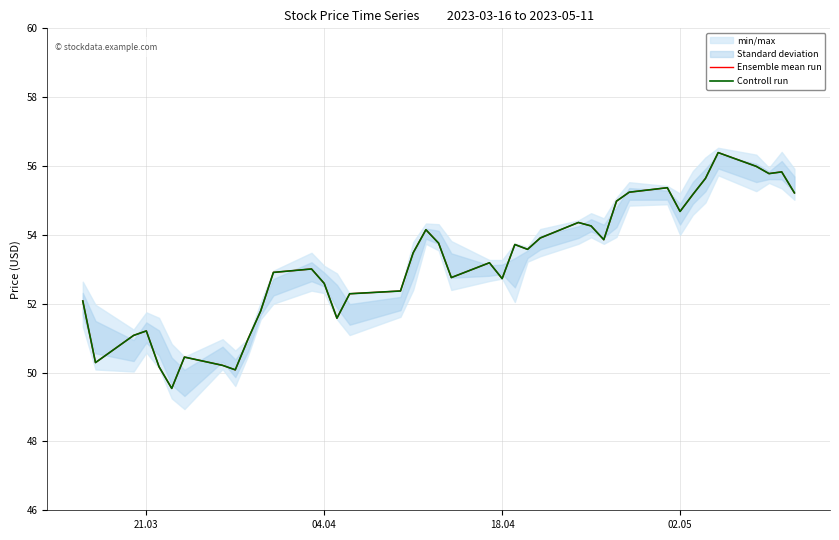

True or false: Controll run and Ensemble mean run cross at least once.

False